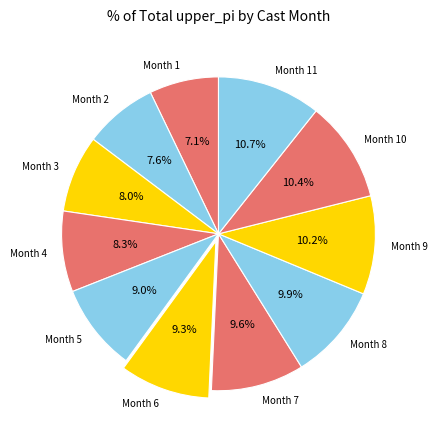

Do Month 2 and Month 3 together represent more than half of the pie?

No